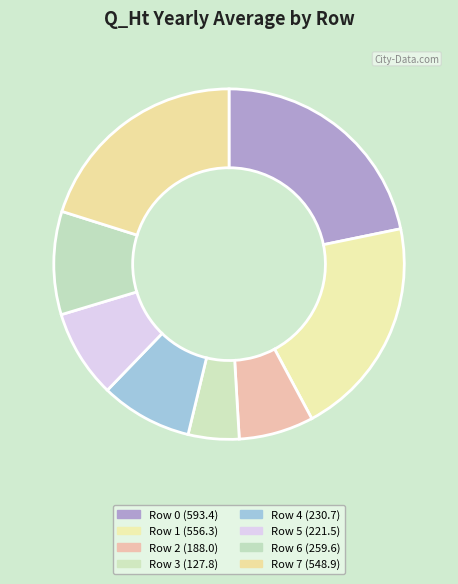

To the nearest percent, what is the difference between the Row 6 and Row 5 slice percentages?

1%